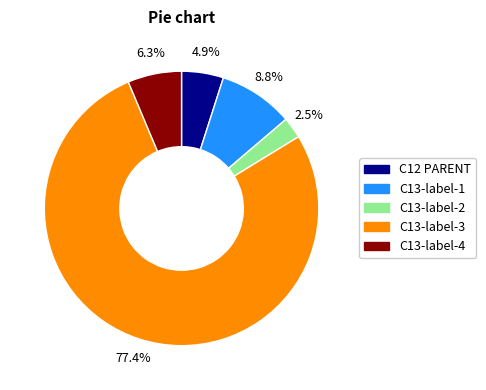

Which has a higher value, C13-label-2 or C13-label-3?

C13-label-3